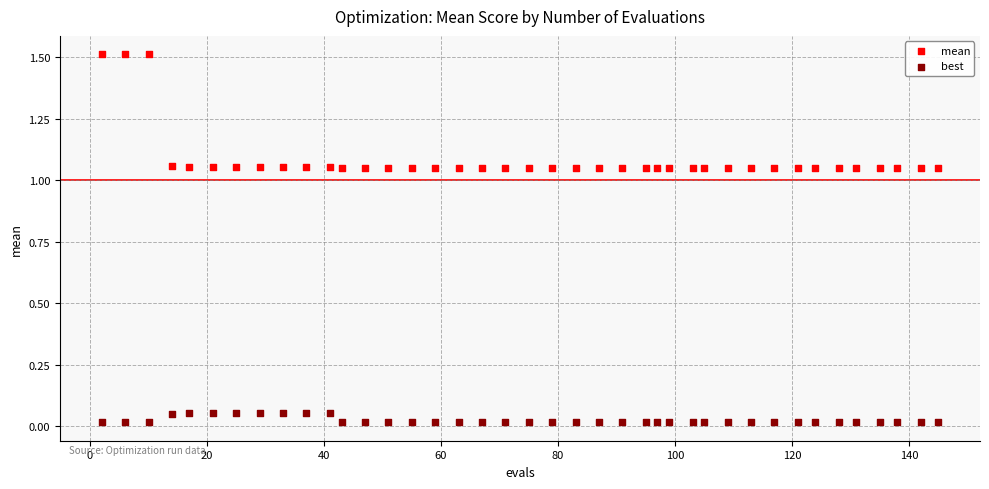

Across all data points, what is the range of Y values (max minus min)?

1.5